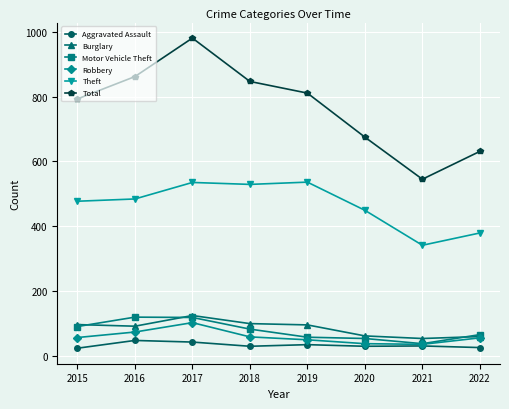

True or false: Total has a value of 1220 at 2019.

False